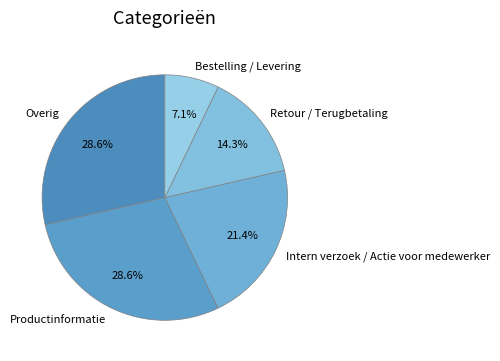

How many segments does this pie chart have?

5